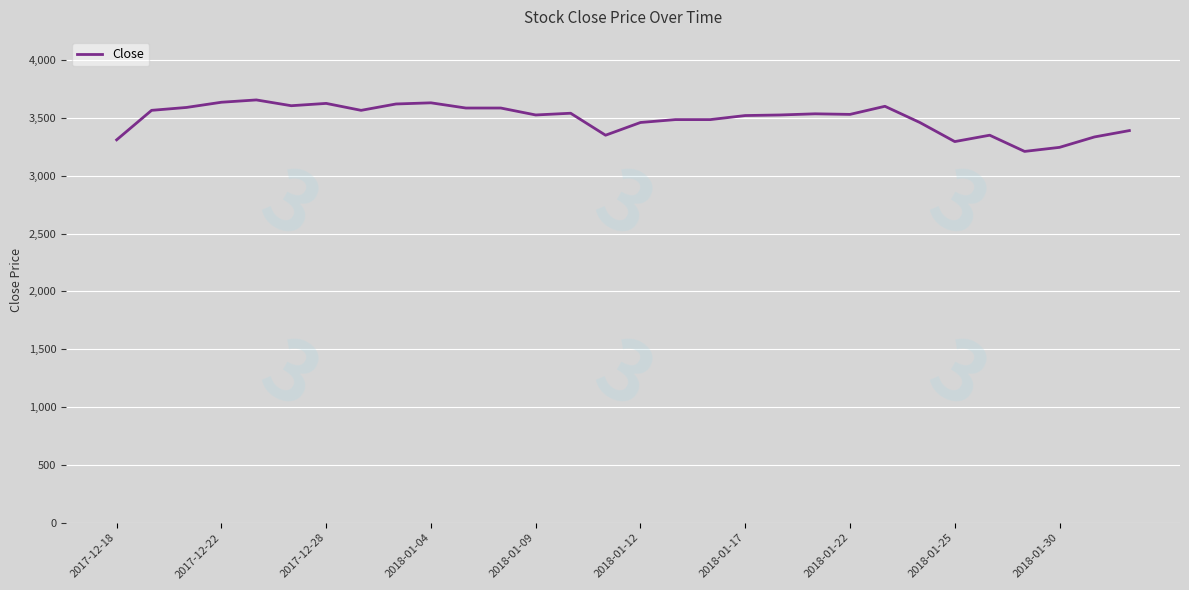

What is the difference between the maximum and minimum values?

445